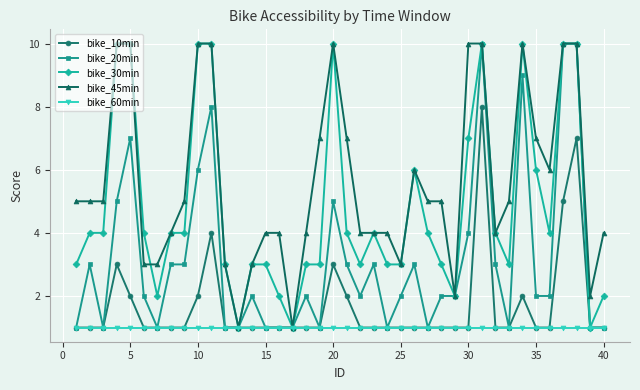

What is the difference between the maximum and second lowest values in the bike_20min series?

9